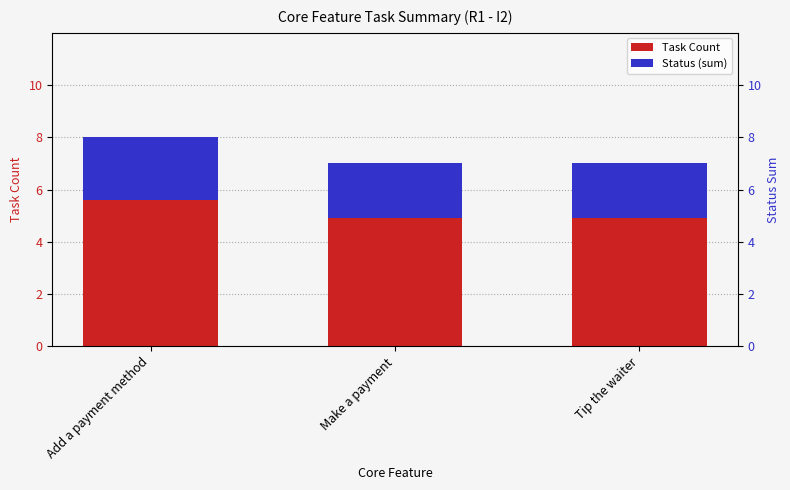

Count the number of data series in this chart.

2